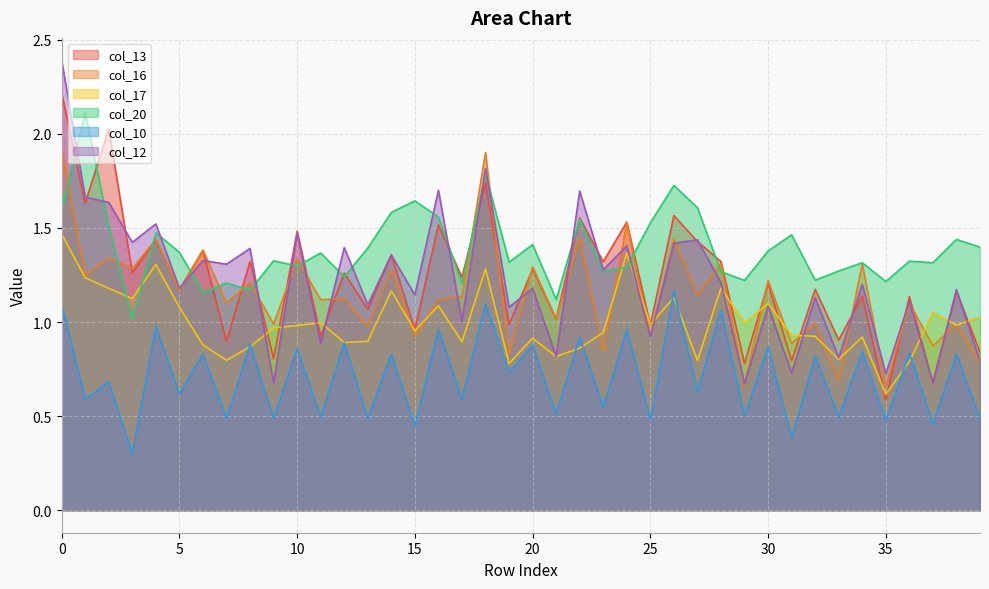

What is the total value across all series at 32?

6.3